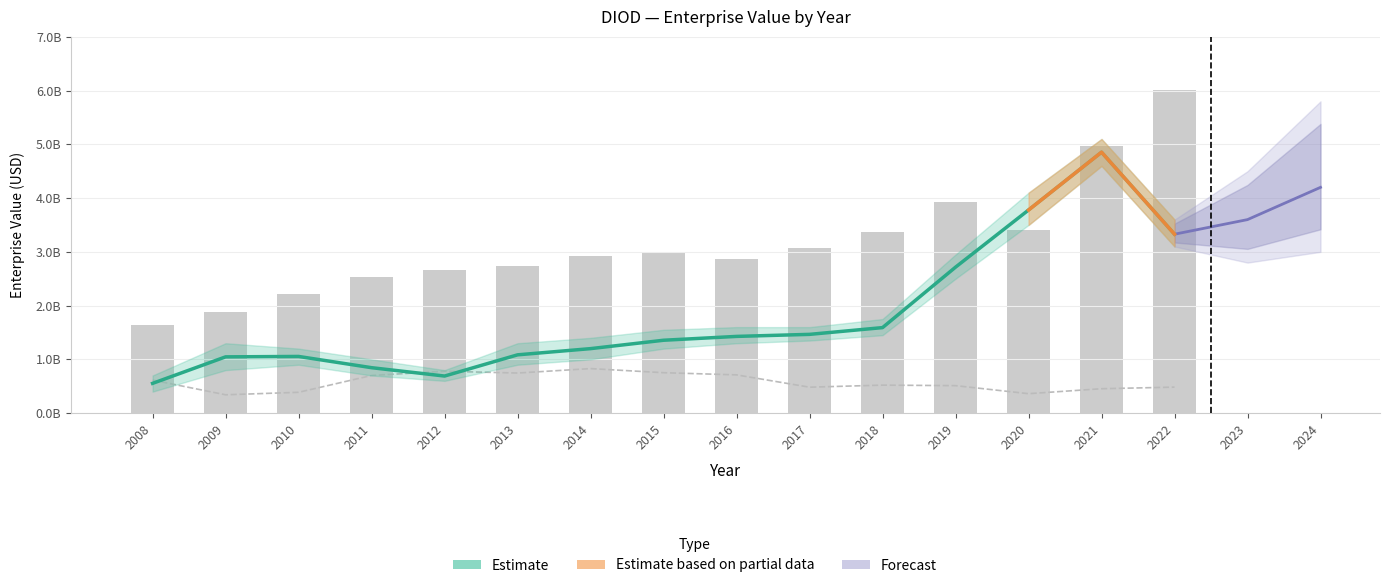

Between 2014 and 2016, which series saw the biggest shift?

EnterpriseValue